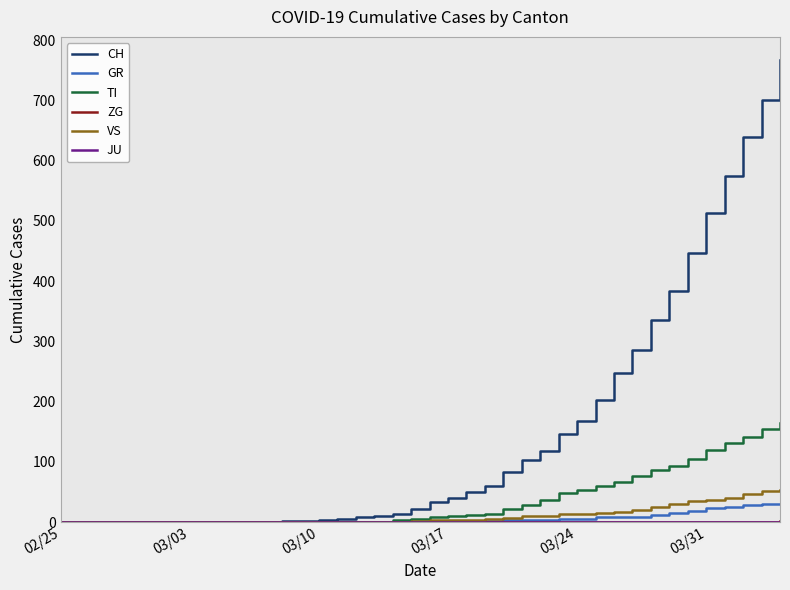

Which series has the largest range (max minus min)?

CH